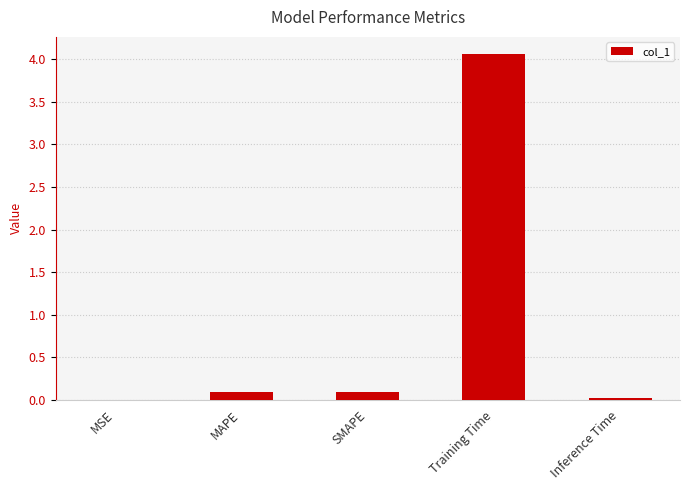

Between MSE and Training Time, which is larger?

Training Time